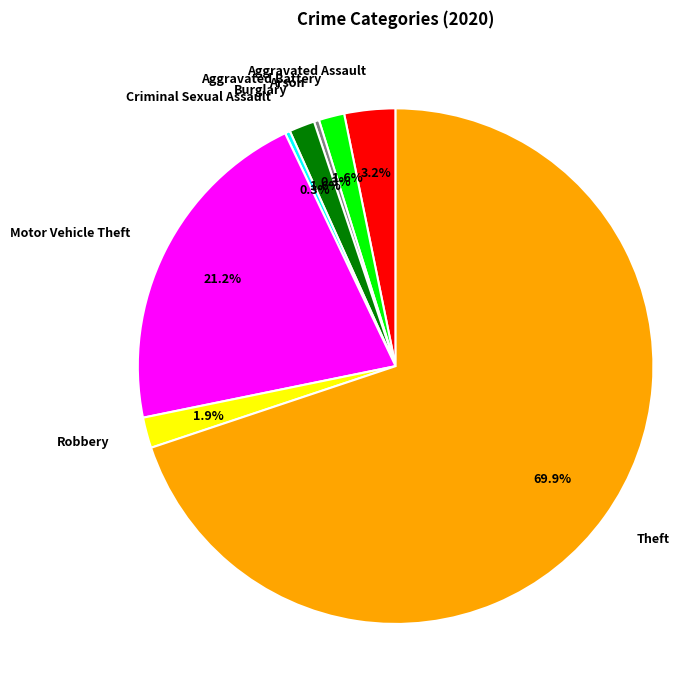

To the nearest percent, what is the difference between the largest and smallest slice percentages?

70%